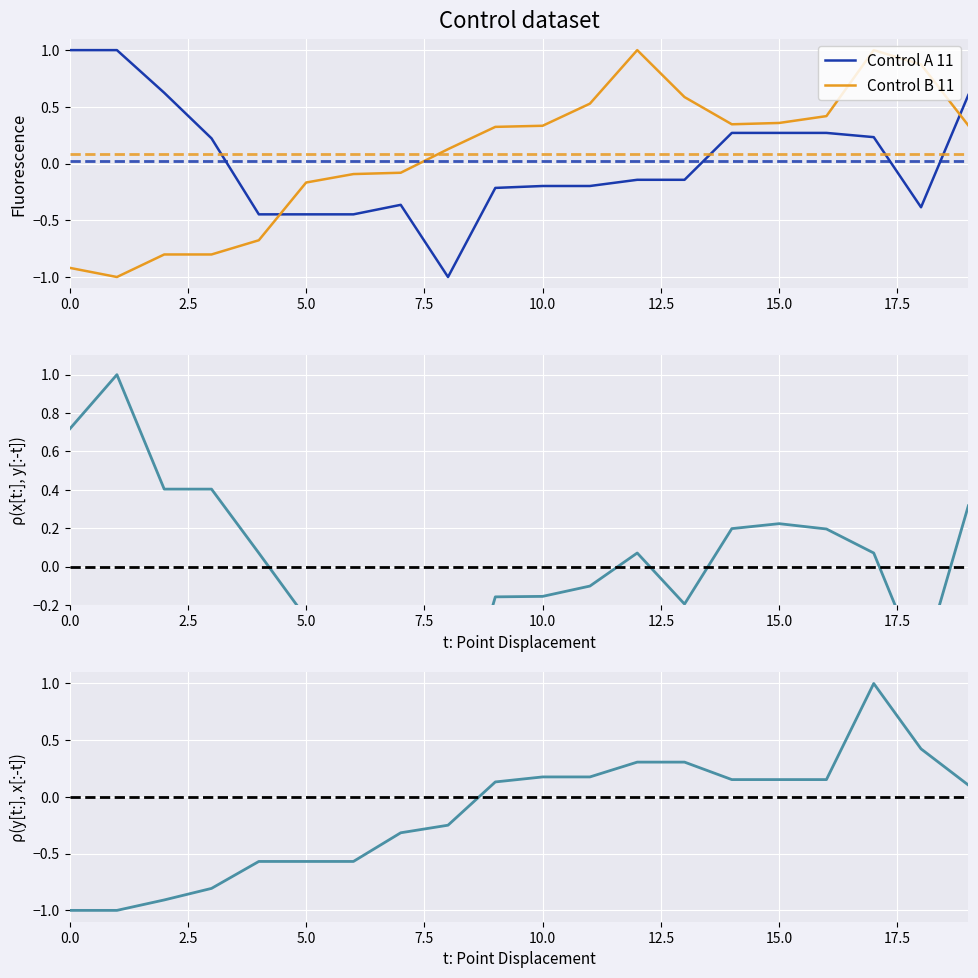

The Control A 11 series shows -0.2 at 10.0. True or false?

True